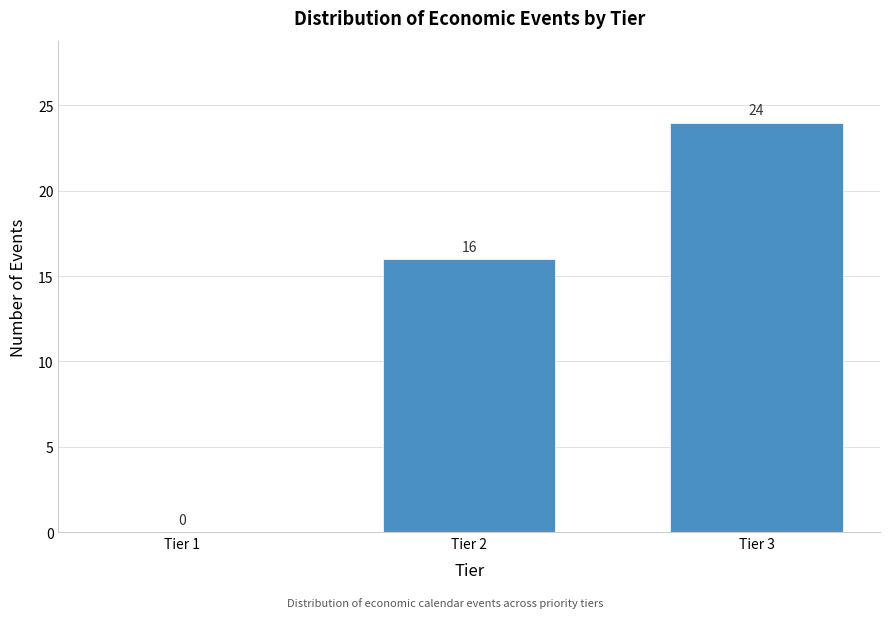

Reading right to left, transcribe all the data shown in this chart.

Tier 3=24	Tier 2=16	Tier 1=0